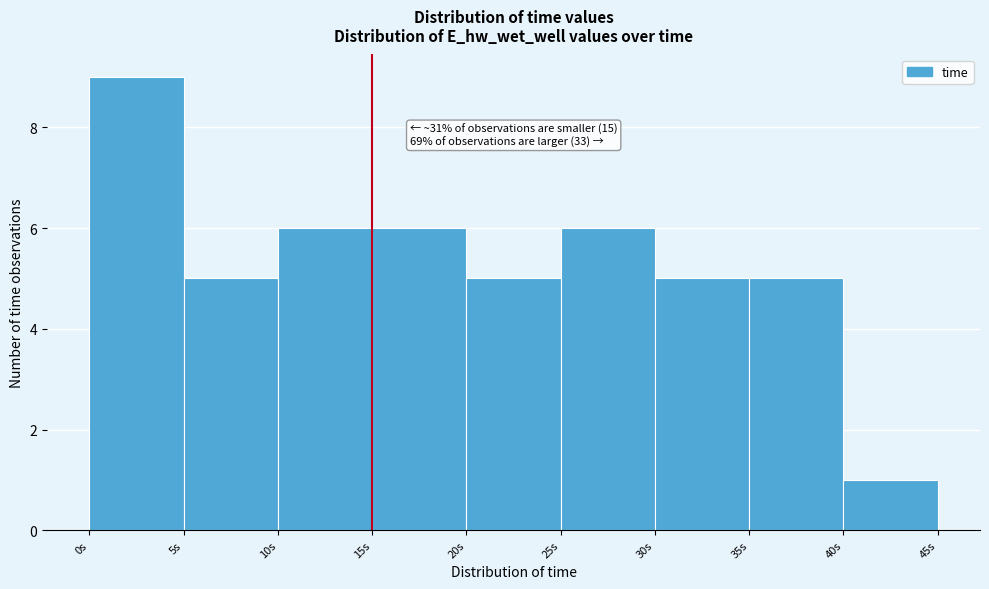

Which range on the x-axis has the tallest bar?

0 to 5